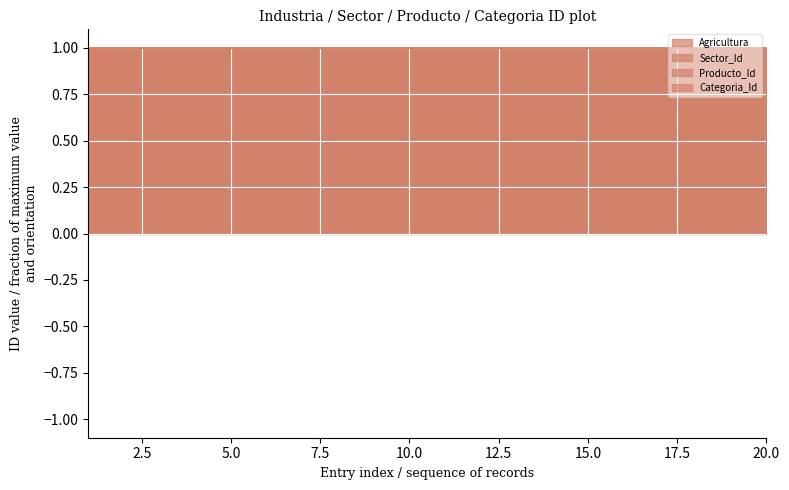

Between 20 and 12, which is larger?

20